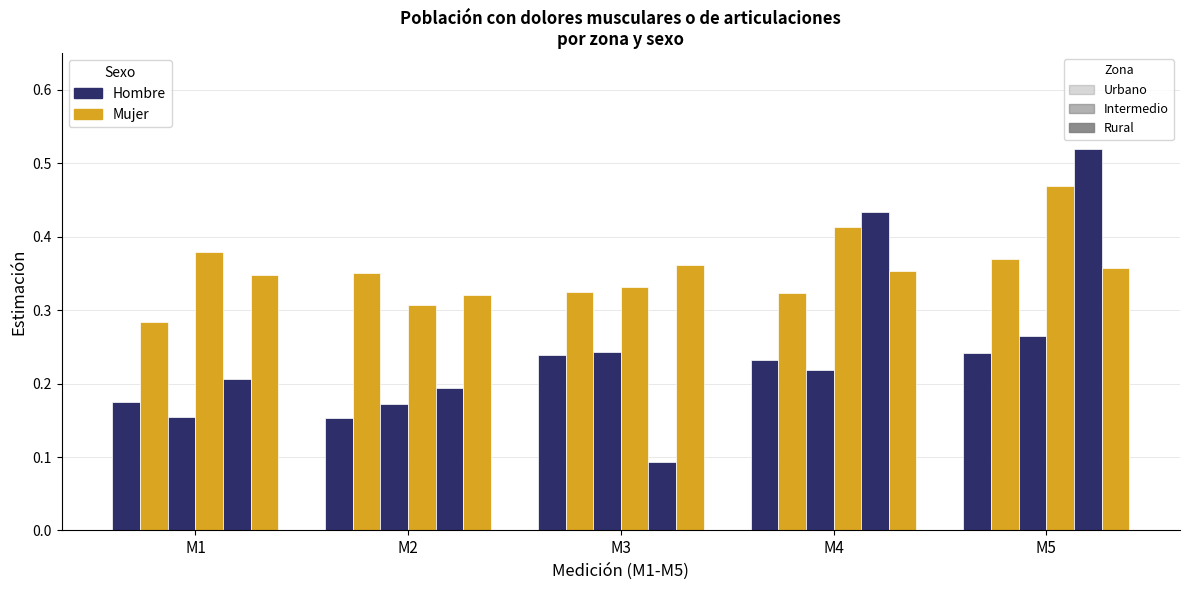

The Mujer series shows 0.4 at M2. True or false?

True